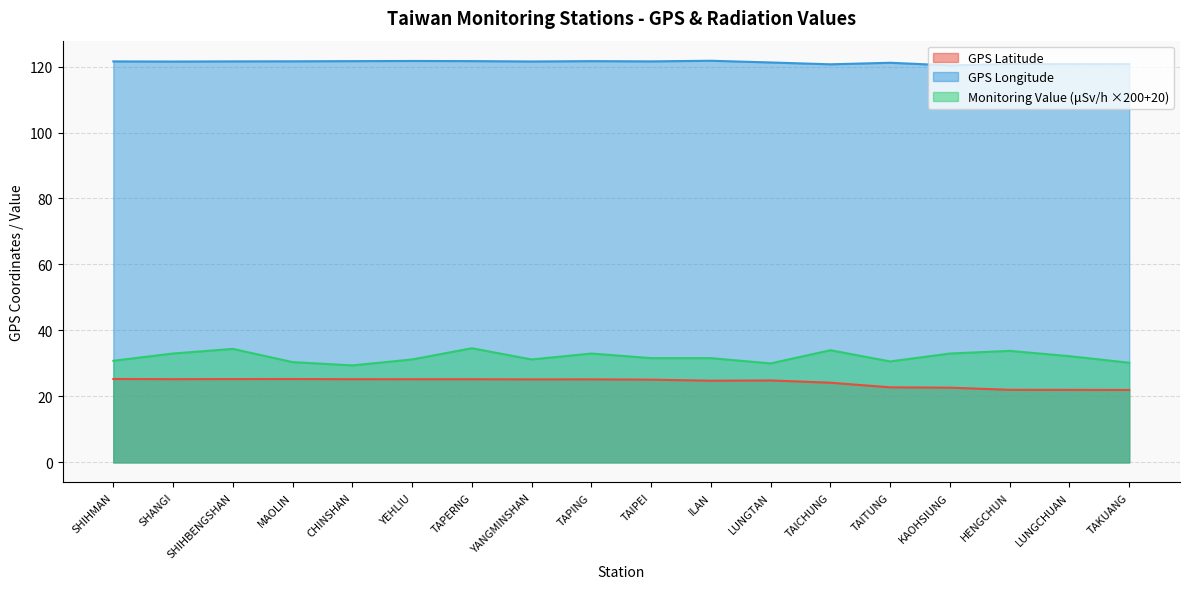

What is the minimum value shown in the chart?

21.9